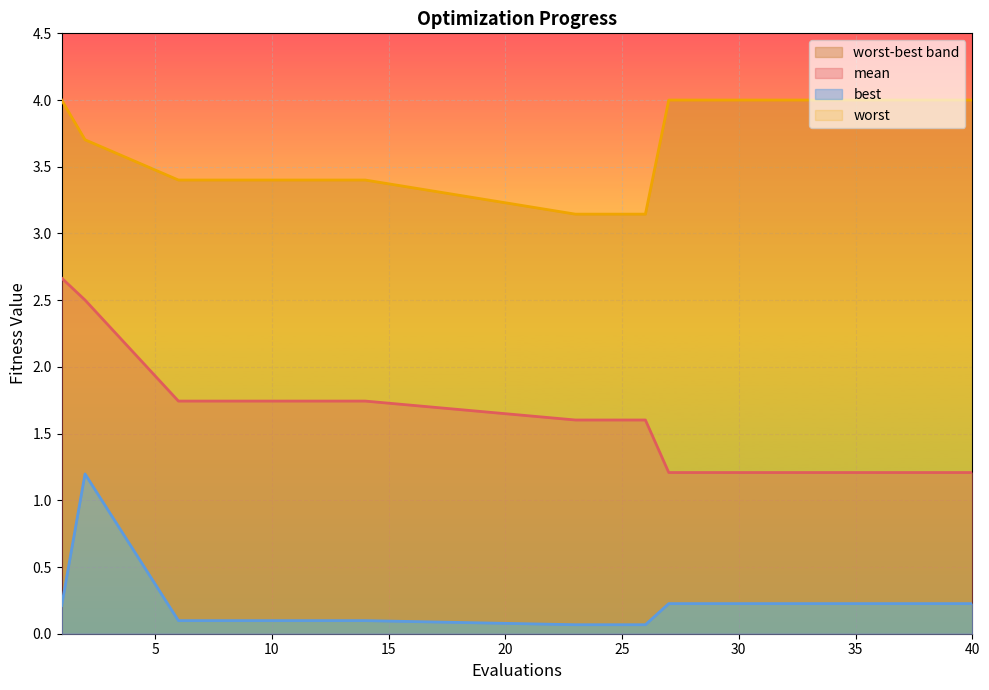

Reading left to right, transcribe all the data shown in this chart.

mean: 2.7	2.5	1.7	1.7	1.7	1.6	1.6	1.2	1.2	1.2	1.2	1.2	1.2	1.2	1.2
best: 0.2	1.2	0.1	0.1	0.1	0.1	0.1	0.2	0.2	0.2	0.2	0.2	0.2	0.2	0.2
worst: 4.0	3.7	3.4	3.4	3.4	3.1	3.1	4.0	4.0	4.0	4.0	4.0	4.0	4.0	4.0